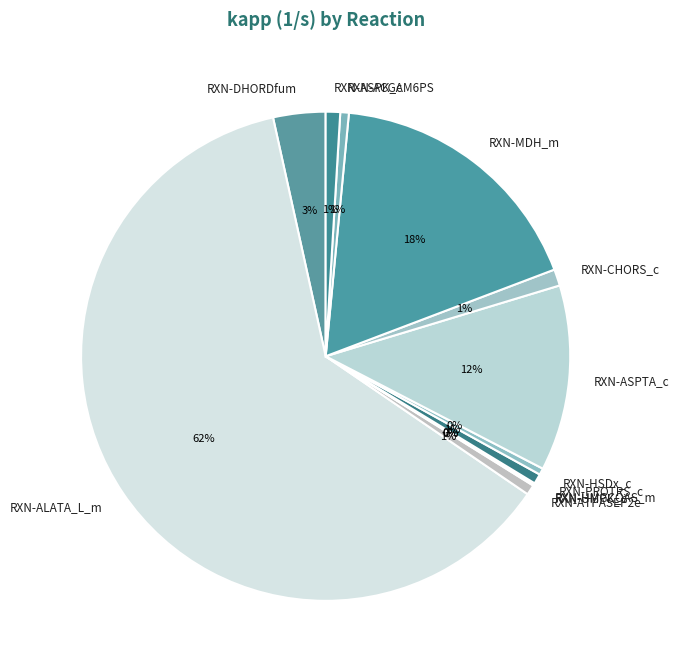

To the nearest percent, what is the difference between the largest and smallest slice percentages?

62%